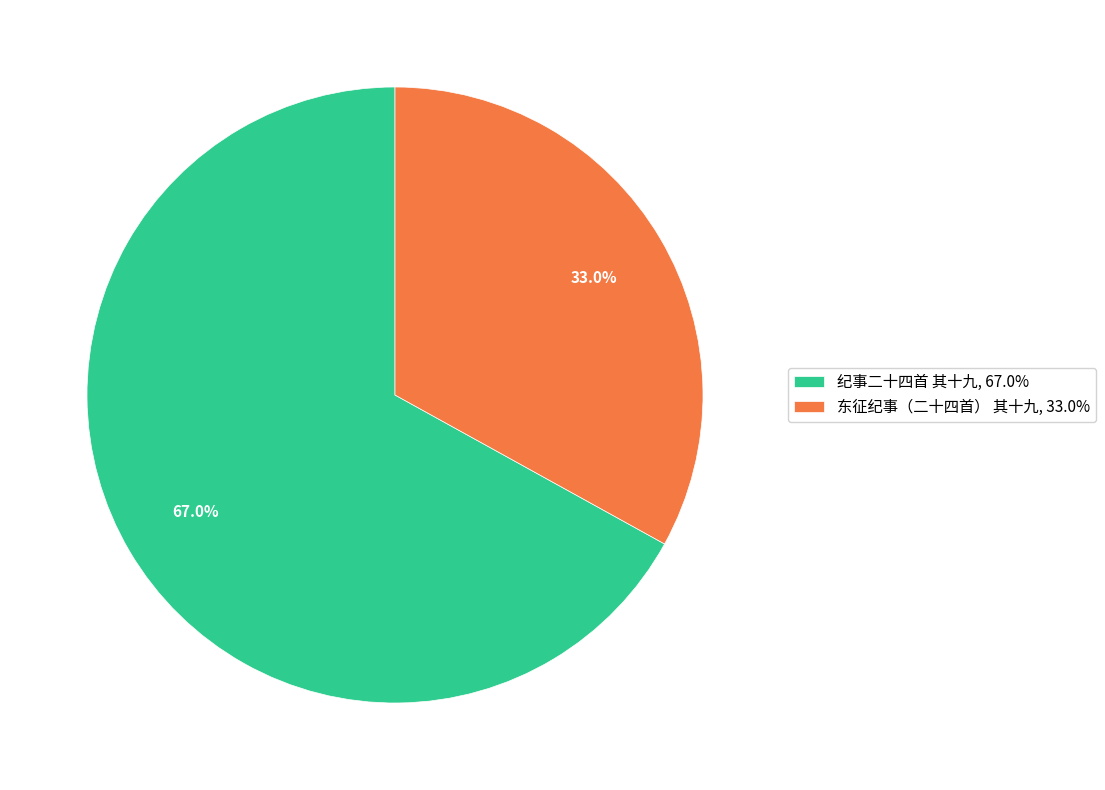

What percentage do 纪事二十四首 其十九 and 东征纪事（二十四首） 其十九 together represent?

100.0%